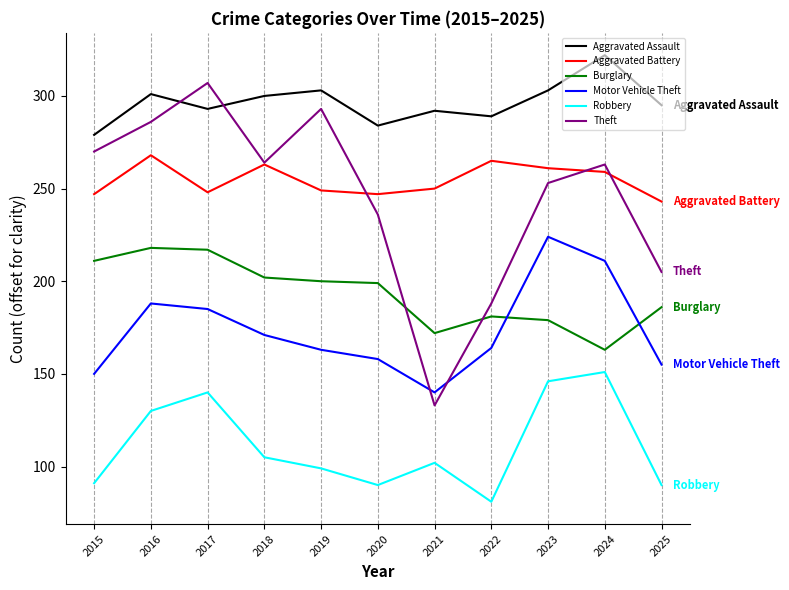

What is the smallest value displayed?

81